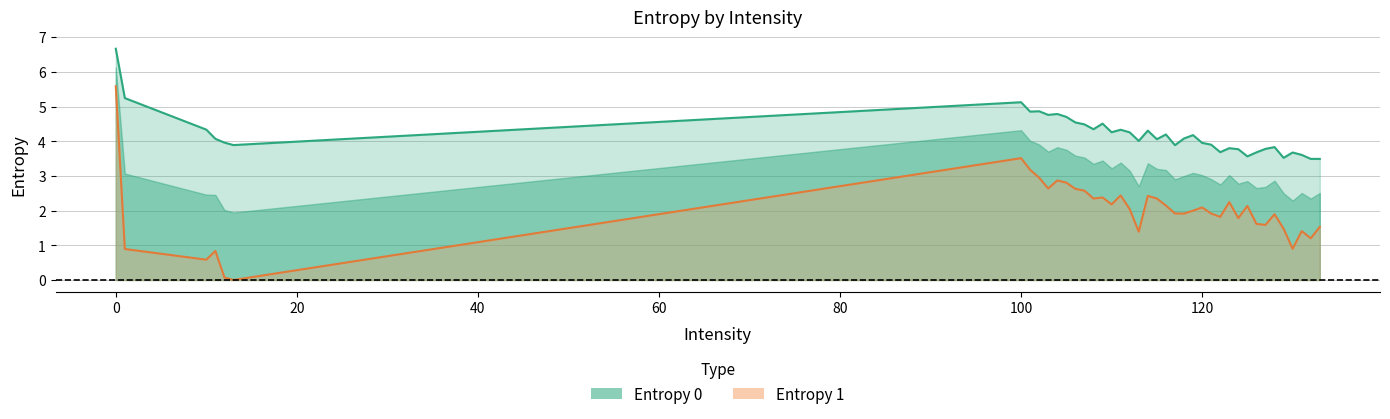

The value of Entropy 0 at 123 is 1.2. True or false?

False